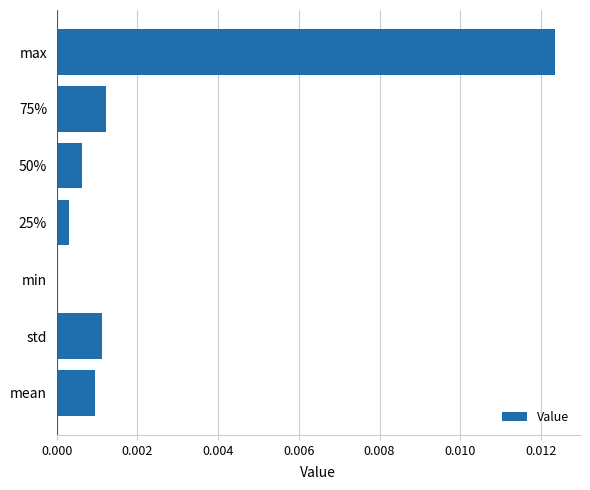

True or false: the data shows 0.0 at 75%.

True